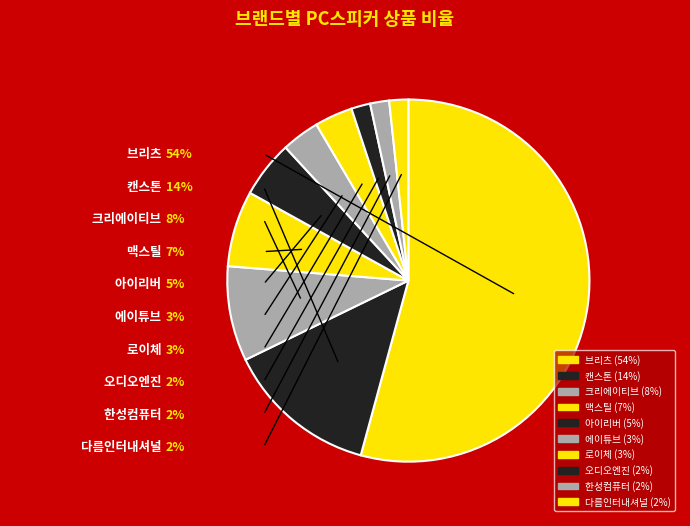

Does 브리츠 represent more than half of the total?

Yes